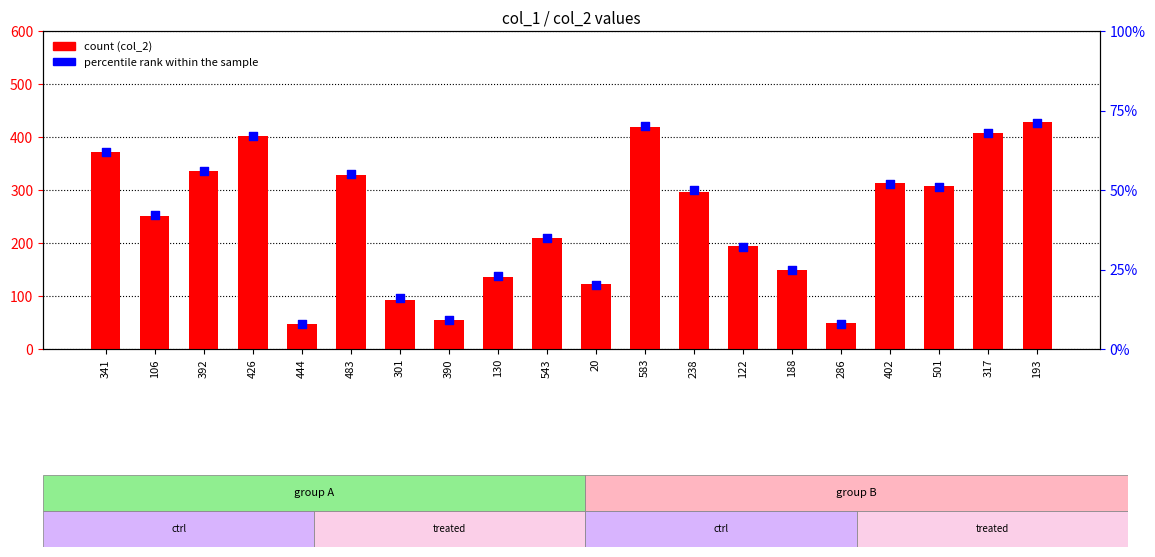

At which category is the sum across all series the highest?

193